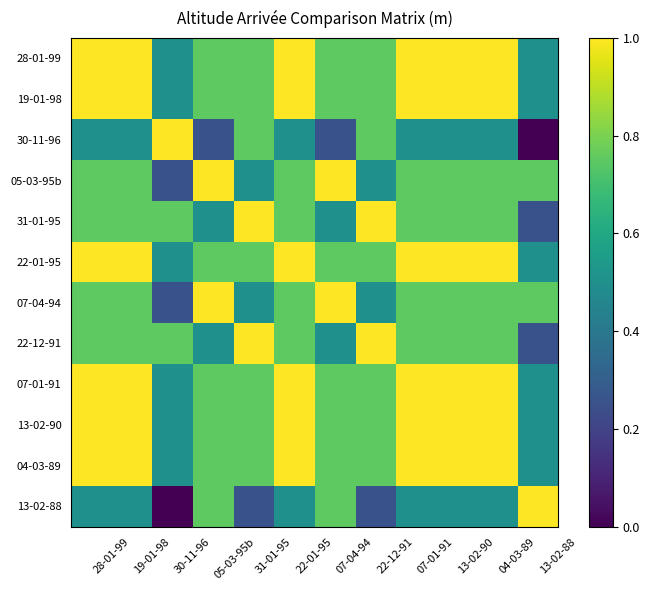

Reading right to left, what are all the values shown in this chart?

28-01-99: 13-02-88=0.5	04-03-89=1.0	13-02-90=1.0	07-01-91=1.0	22-12-91=0.8	07-04-94=0.8	22-01-95=1.0	31-01-95=0.8	05-03-95b=0.8	30-11-96=0.5	19-01-98=1.0	28-01-99=1.0
19-01-98: 13-02-88=0.5	04-03-89=1.0	13-02-90=1.0	07-01-91=1.0	22-12-91=0.8	07-04-94=0.8	22-01-95=1.0	31-01-95=0.8	05-03-95b=0.8	30-11-96=0.5	19-01-98=1.0	28-01-99=1.0
30-11-96: 13-02-88=0.0	04-03-89=0.5	13-02-90=0.5	07-01-91=0.5	22-12-91=0.8	07-04-94=0.2	22-01-95=0.5	31-01-95=0.8	05-03-95b=0.2	30-11-96=1.0	19-01-98=0.5	28-01-99=0.5
05-03-95b: 13-02-88=0.8	04-03-89=0.8	13-02-90=0.8	07-01-91=0.8	22-12-91=0.5	07-04-94=1.0	22-01-95=0.8	31-01-95=0.5	05-03-95b=1.0	30-11-96=0.2	19-01-98=0.8	28-01-99=0.8
31-01-95: 13-02-88=0.2	04-03-89=0.8	13-02-90=0.8	07-01-91=0.8	22-12-91=1.0	07-04-94=0.5	22-01-95=0.8	31-01-95=1.0	05-03-95b=0.5	30-11-96=0.8	19-01-98=0.8	28-01-99=0.8
22-01-95: 13-02-88=0.5	04-03-89=1.0	13-02-90=1.0	07-01-91=1.0	22-12-91=0.8	07-04-94=0.8	22-01-95=1.0	31-01-95=0.8	05-03-95b=0.8	30-11-96=0.5	19-01-98=1.0	28-01-99=1.0
07-04-94: 13-02-88=0.8	04-03-89=0.8	13-02-90=0.8	07-01-91=0.8	22-12-91=0.5	07-04-94=1.0	22-01-95=0.8	31-01-95=0.5	05-03-95b=1.0	30-11-96=0.2	19-01-98=0.8	28-01-99=0.8
22-12-91: 13-02-88=0.2	04-03-89=0.8	13-02-90=0.8	07-01-91=0.8	22-12-91=1.0	07-04-94=0.5	22-01-95=0.8	31-01-95=1.0	05-03-95b=0.5	30-11-96=0.8	19-01-98=0.8	28-01-99=0.8
07-01-91: 13-02-88=0.5	04-03-89=1.0	13-02-90=1.0	07-01-91=1.0	22-12-91=0.8	07-04-94=0.8	22-01-95=1.0	31-01-95=0.8	05-03-95b=0.8	30-11-96=0.5	19-01-98=1.0	28-01-99=1.0
13-02-90: 13-02-88=0.5	04-03-89=1.0	13-02-90=1.0	07-01-91=1.0	22-12-91=0.8	07-04-94=0.8	22-01-95=1.0	31-01-95=0.8	05-03-95b=0.8	30-11-96=0.5	19-01-98=1.0	28-01-99=1.0
04-03-89: 13-02-88=0.5	04-03-89=1.0	13-02-90=1.0	07-01-91=1.0	22-12-91=0.8	07-04-94=0.8	22-01-95=1.0	31-01-95=0.8	05-03-95b=0.8	30-11-96=0.5	19-01-98=1.0	28-01-99=1.0
13-02-88: 13-02-88=1.0	04-03-89=0.5	13-02-90=0.5	07-01-91=0.5	22-12-91=0.2	07-04-94=0.8	22-01-95=0.5	31-01-95=0.2	05-03-95b=0.8	30-11-96=0.0	19-01-98=0.5	28-01-99=0.5